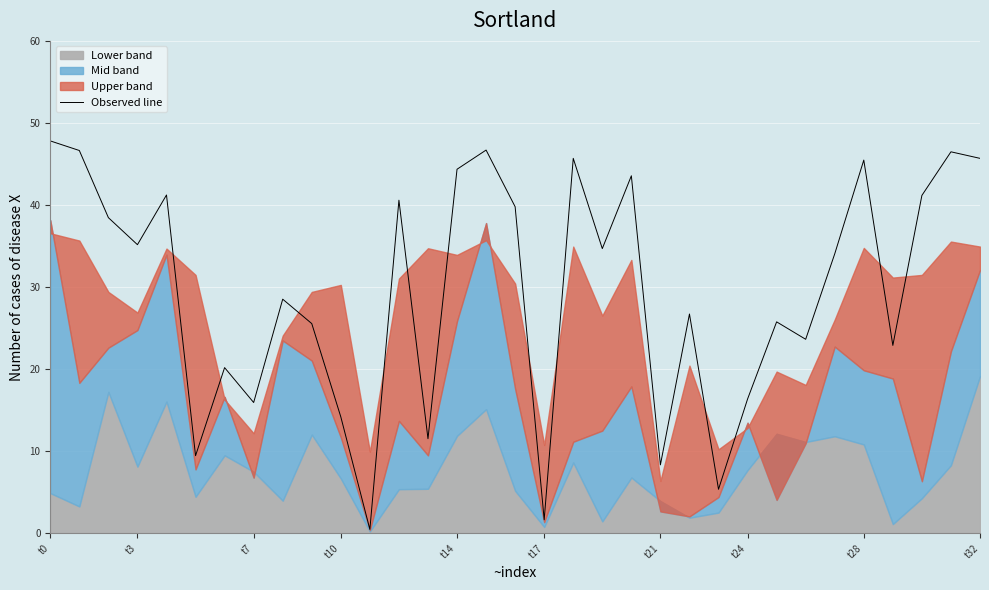

What is the difference between the second highest and minimum values?

46.2